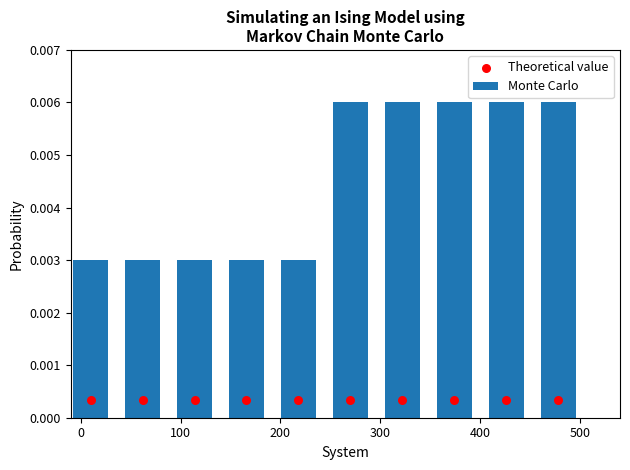

How many Monte Carlo values are between 0 and 1?

10